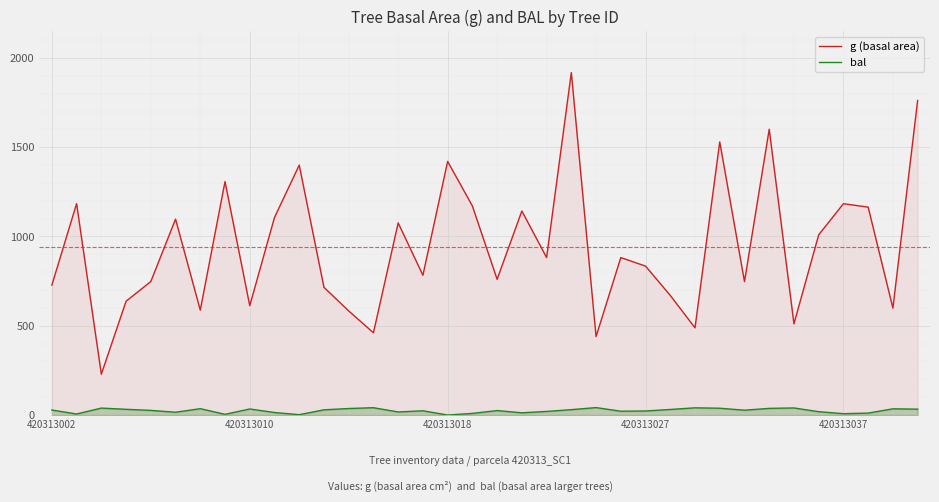

At which category does the chart reach its peak across all series?

21